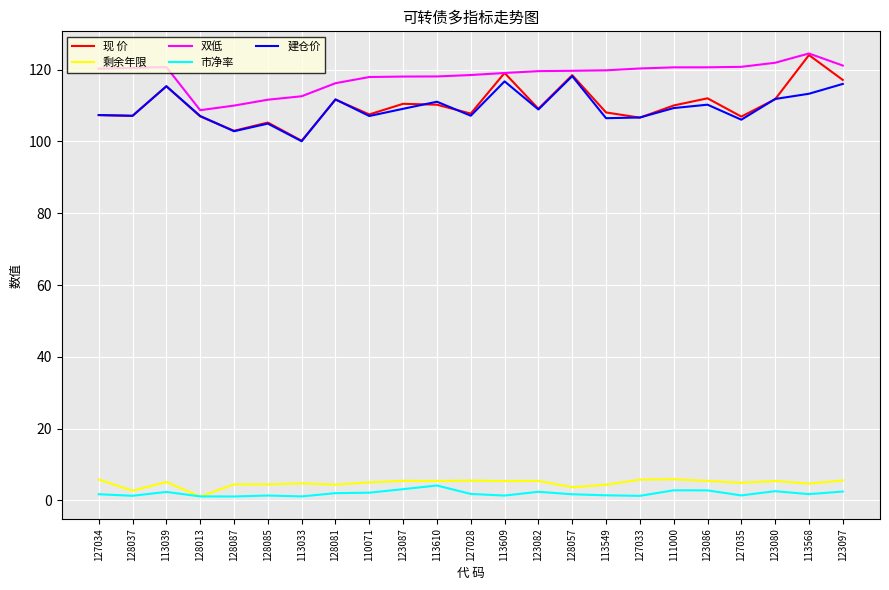

What position from the left is 111000?

18